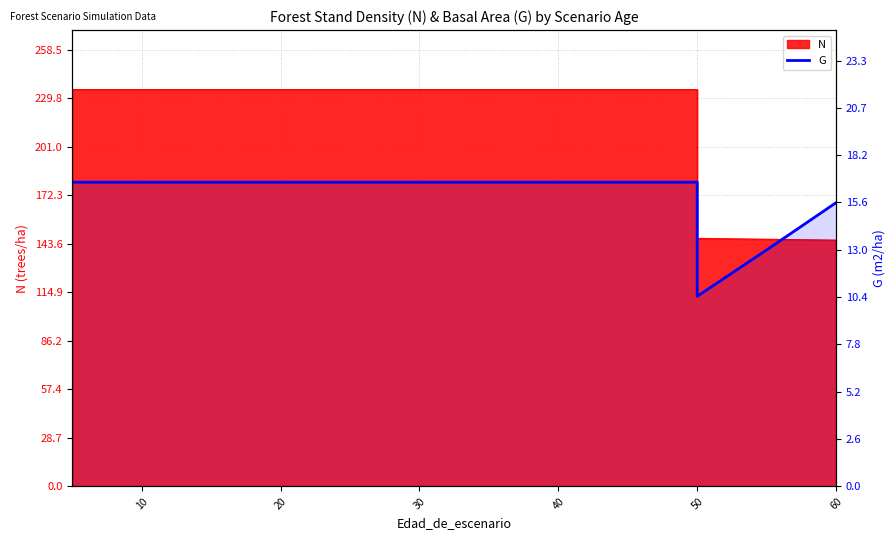

Count the number of values greater than 16.

13